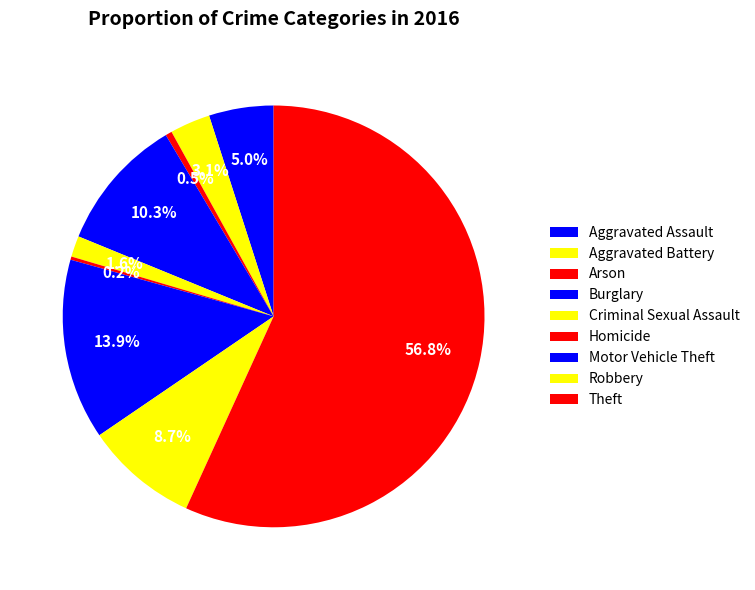

The Motor Vehicle Theft slice represents 6% of the pie. True or false?

False